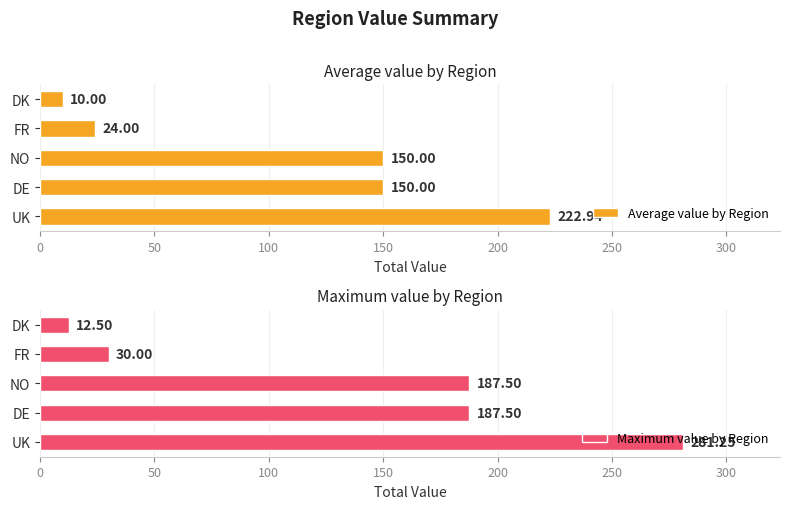

Which series has the largest total across all categories?

Maximum value by Region